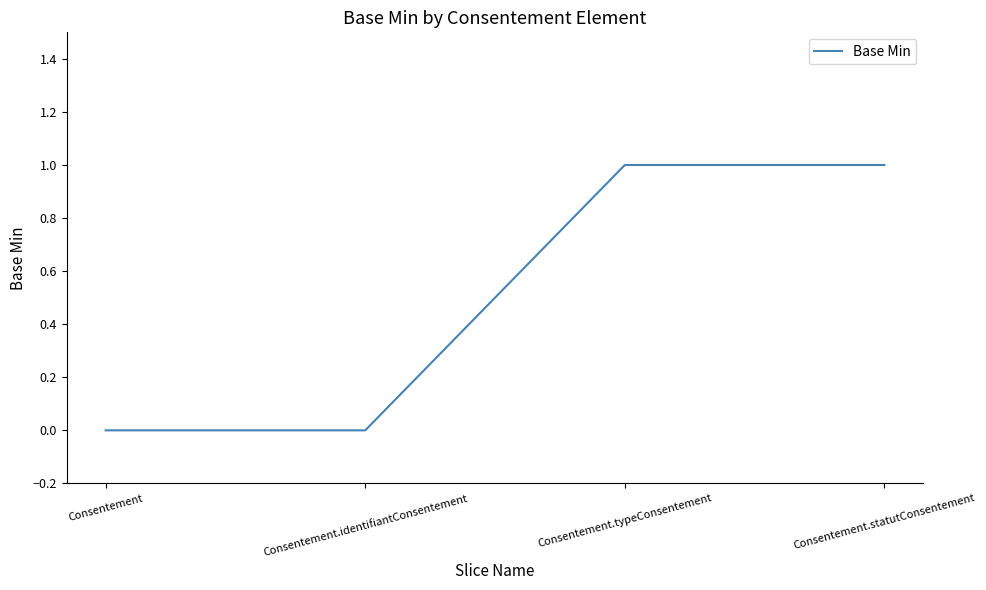

Read the value at Consentement.typeConsentement.

1